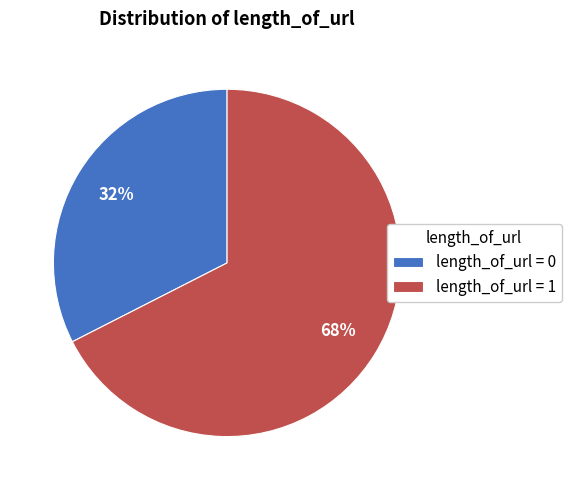

What is the smallest slice in the pie chart?

length_of_url = 0